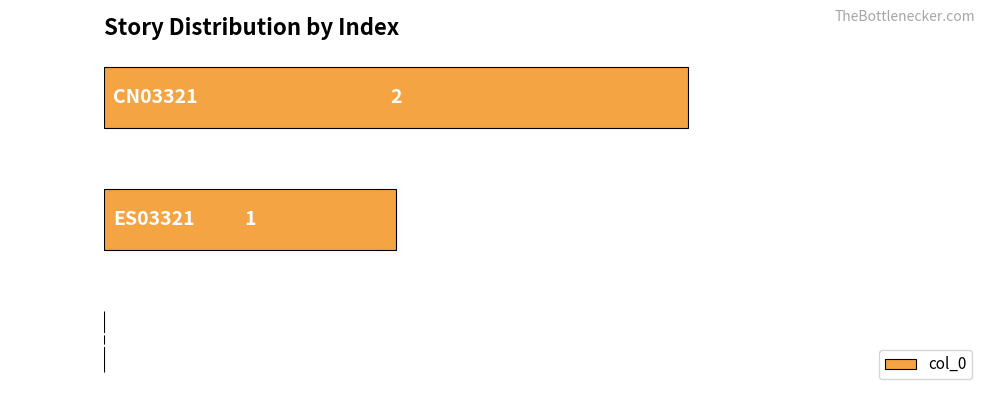

The value at EN03321 is -1. True or false?

False